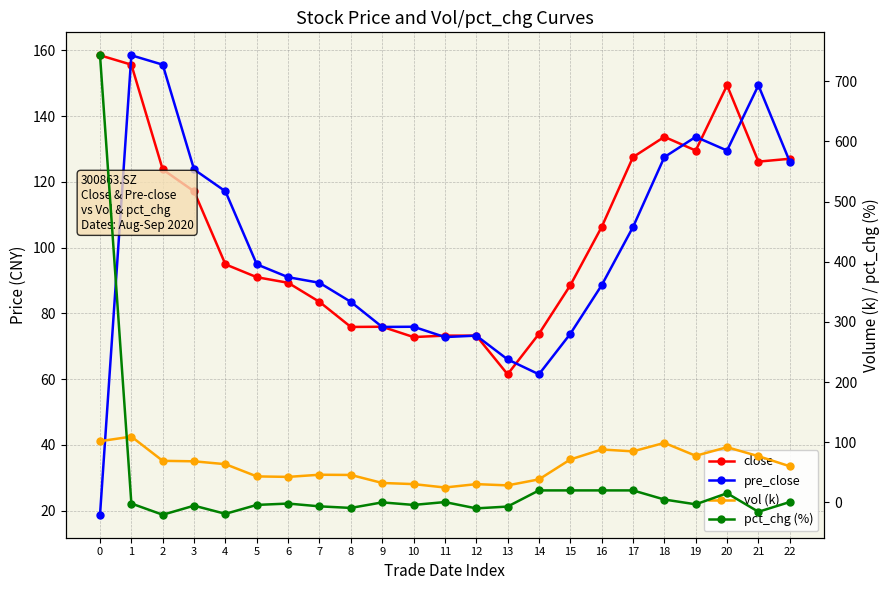

Where is pre_close nearest to the value 88?

16